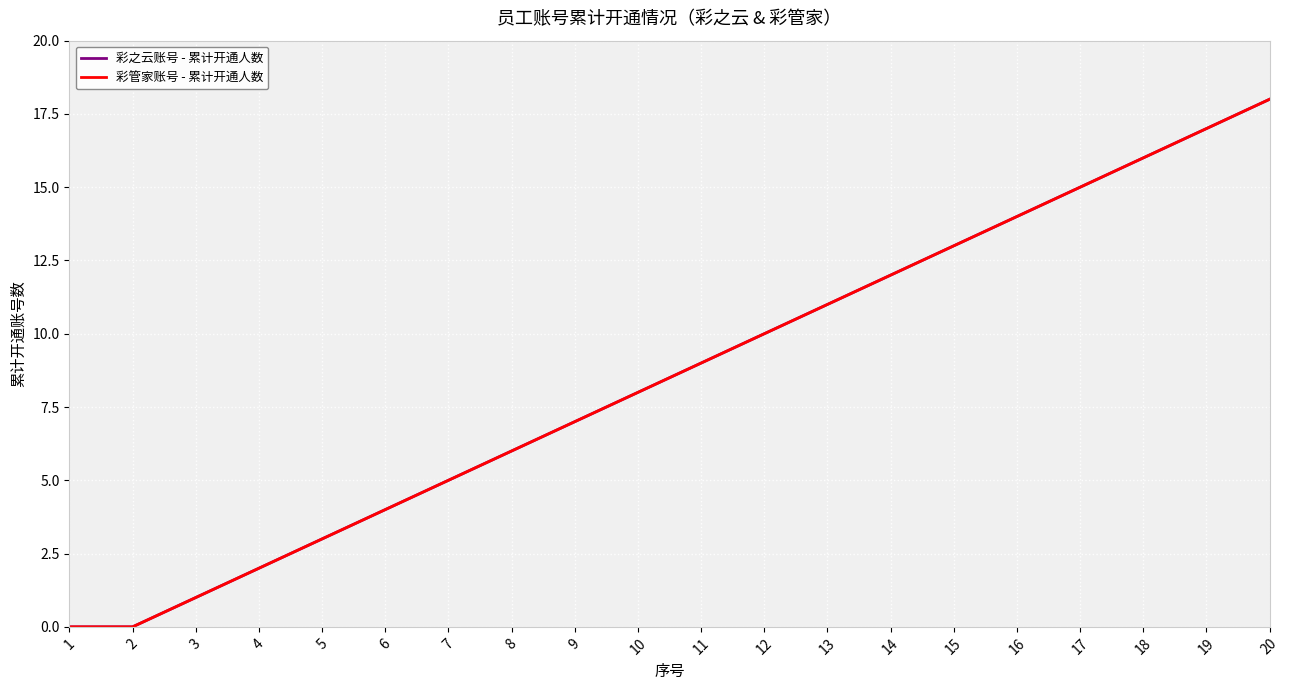

Is this an area chart (filled region under the line)?

No